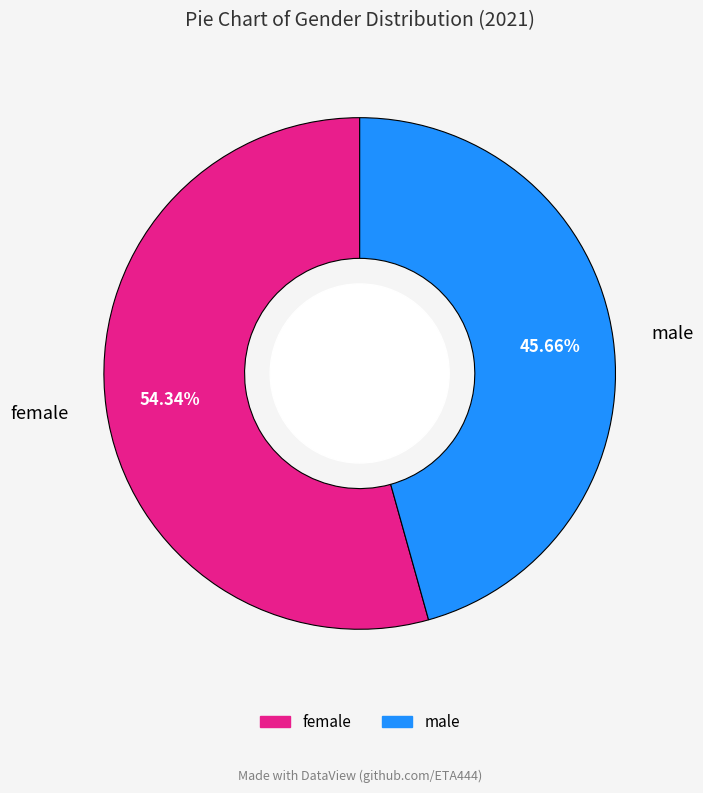

What is the total percentage of male and female?

100.0%